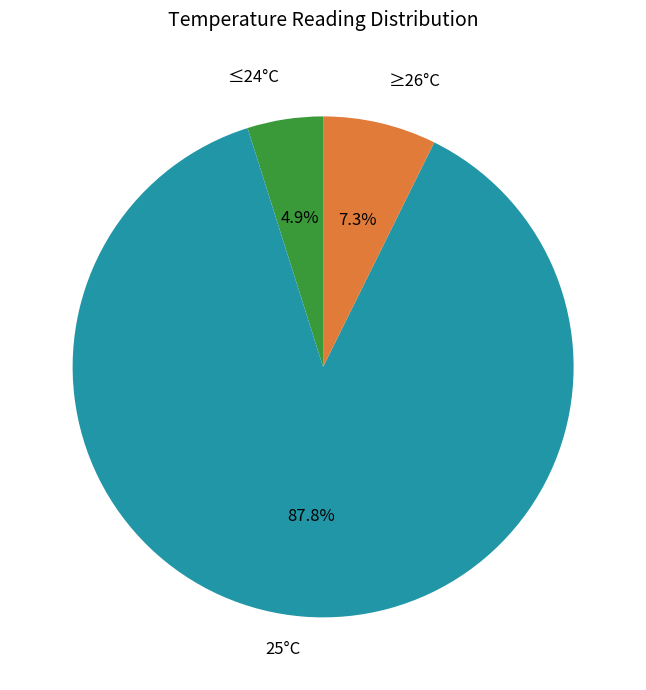

Rank the categories by value from highest to lowest.

25°C, ≥26°C, ≤24°C